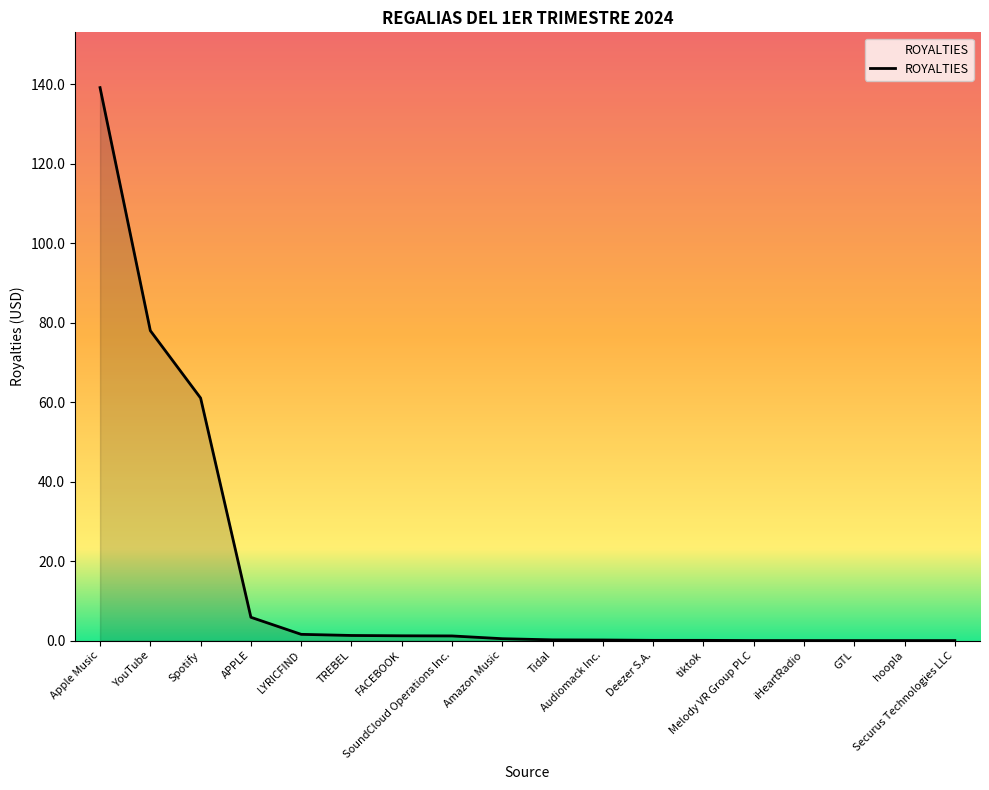

Between Melody VR Group PLC and YouTube, which is larger?

YouTube